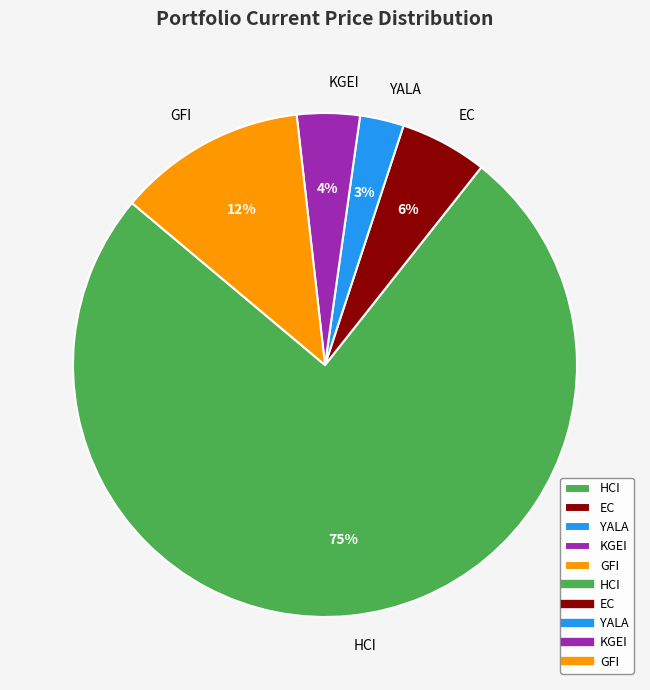

The EC slice represents 1% of the pie. True or false?

False